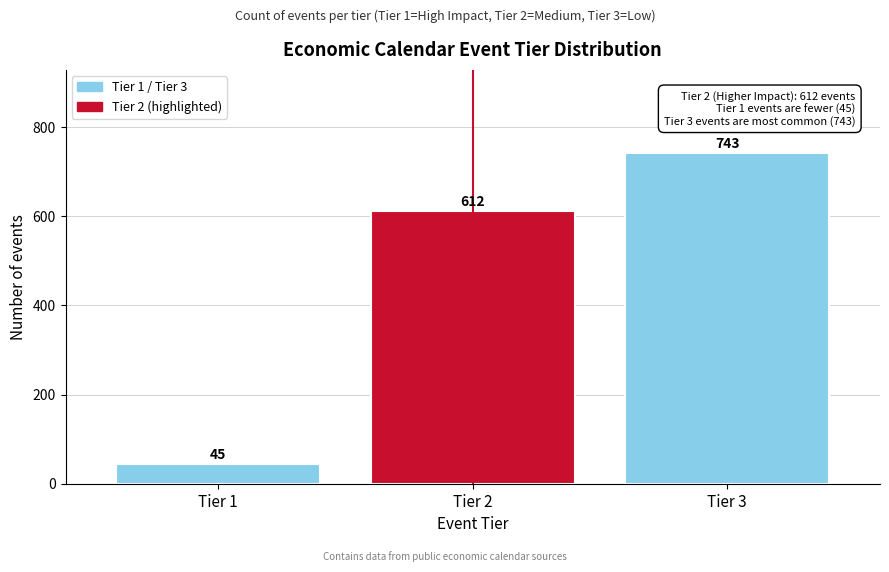

Reading left to right, what are all the values shown in this chart?

Tier 1=45	Tier 2=612	Tier 3=743